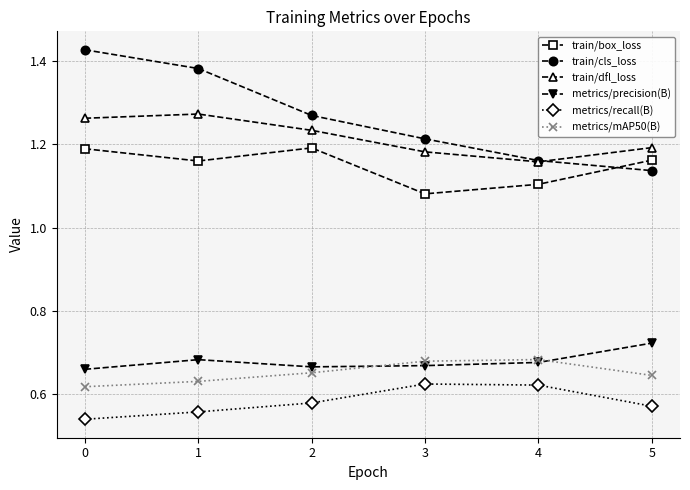

How many intersections are there between metrics/precision(B) and metrics/mAP50(B)?

2